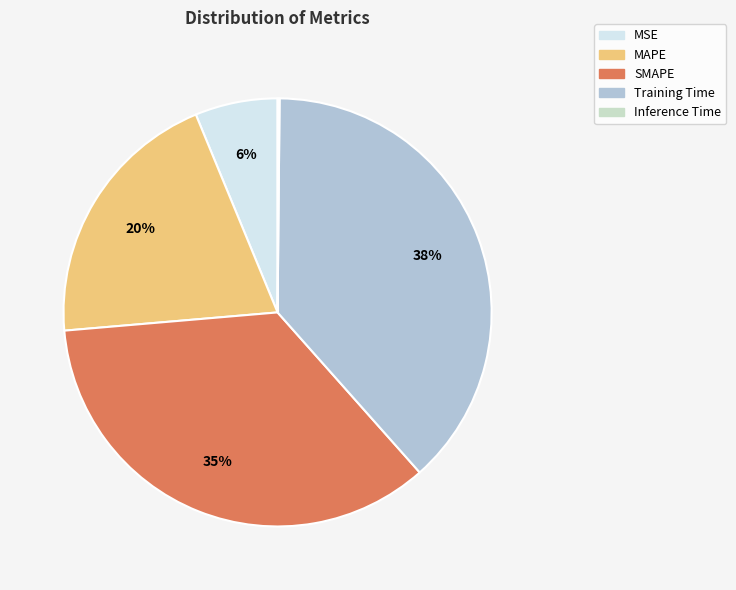

What percentage is the MAPE slice, to the nearest percent?

20%